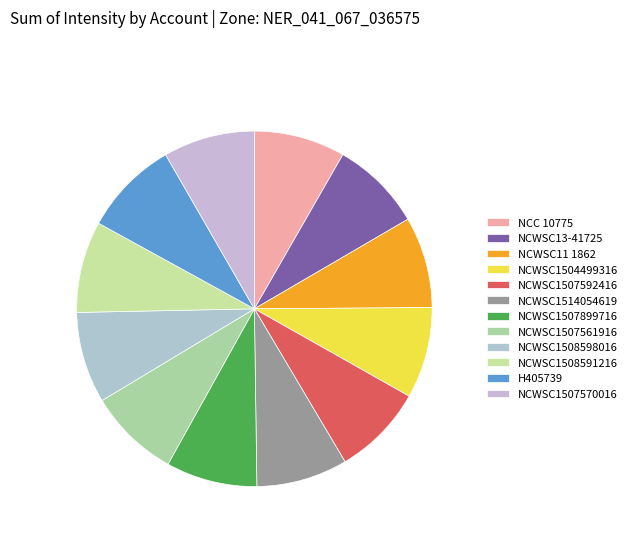

To the nearest percent, what is the combined percentage of NCC 10775 and NCWSC1507592416?

17%